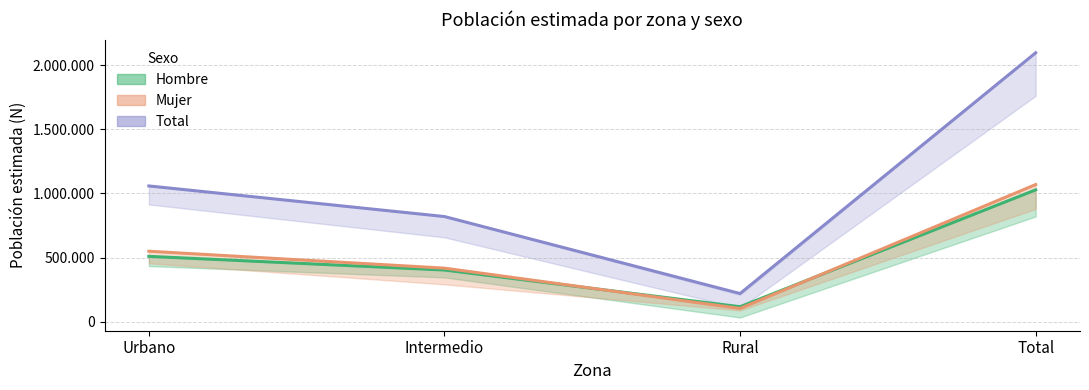

How many lines are shown in the chart?

3